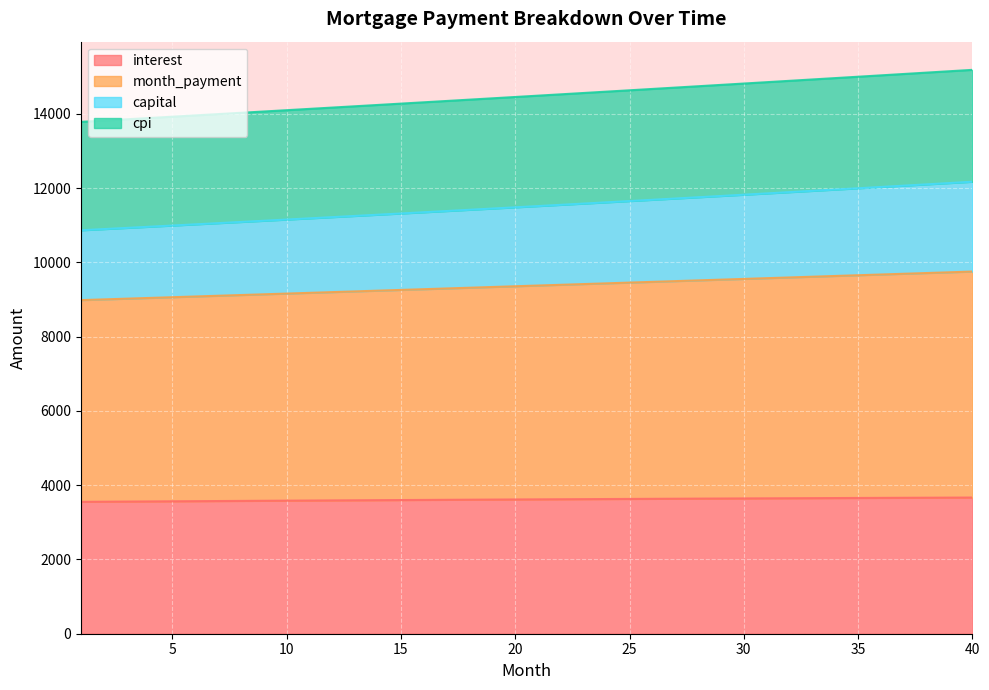

At how many categories does at least one series exceed 10116?

40